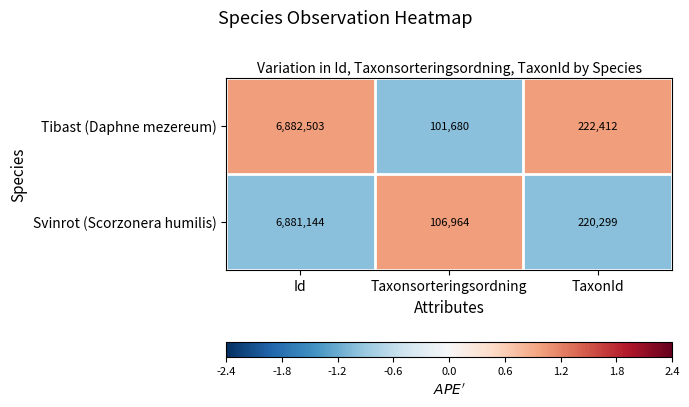

What is the minimum value shown in the chart?

101680